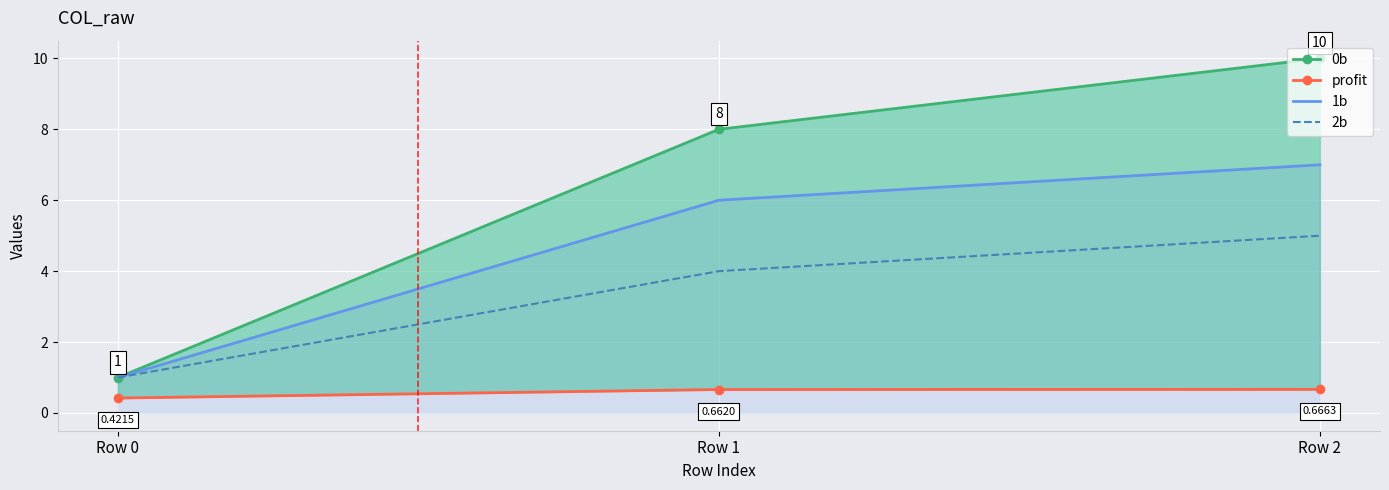

How many lines are shown in the chart?

4